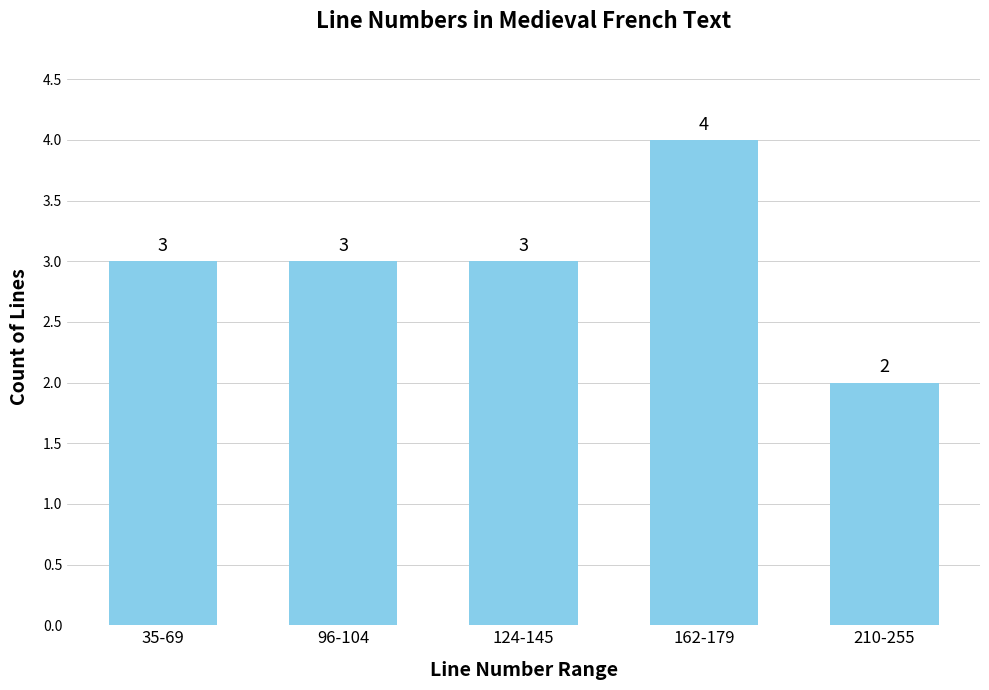

How many categories are shown in the chart?

5